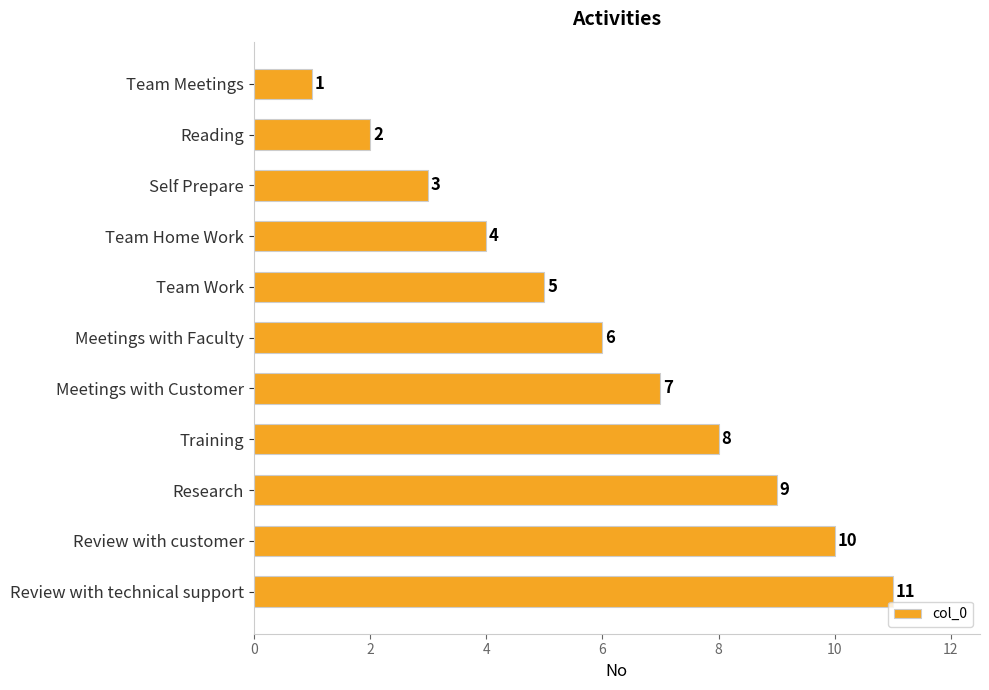

Which category has the highest value across all series?

Review with technical support